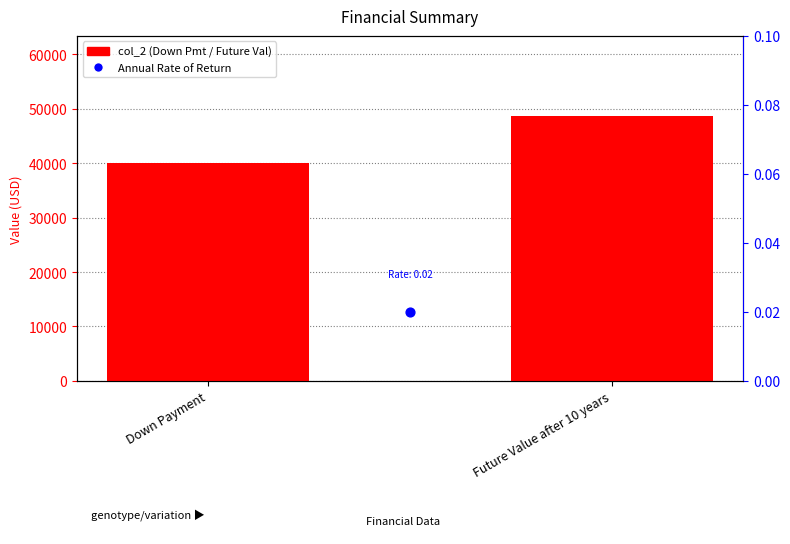

What is the ratio of the value at Future Value after 10 years to the value at Down Payment?

1.2